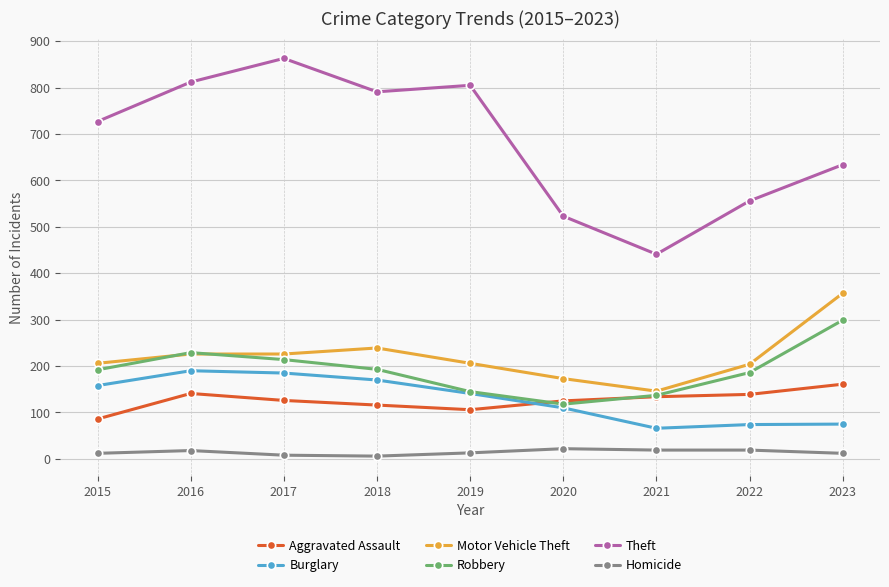

The value of Theft at 2020 is 523. True or false?

True